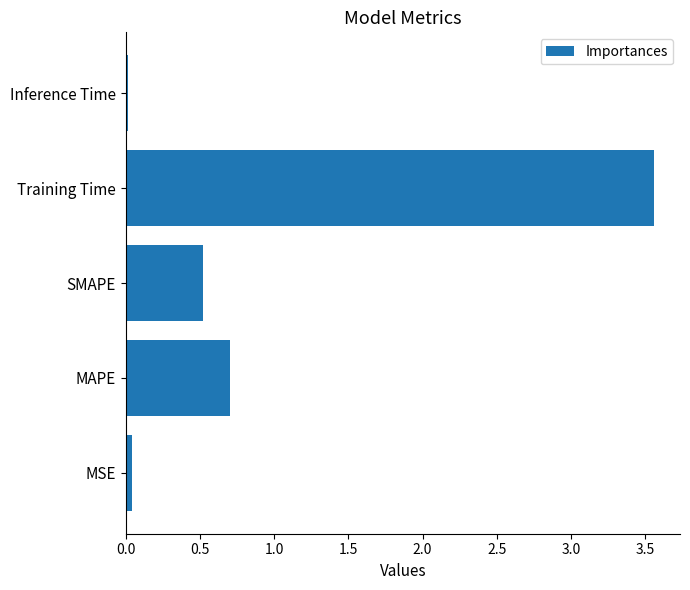

Is it true that the value at Training Time is 0.9?

False